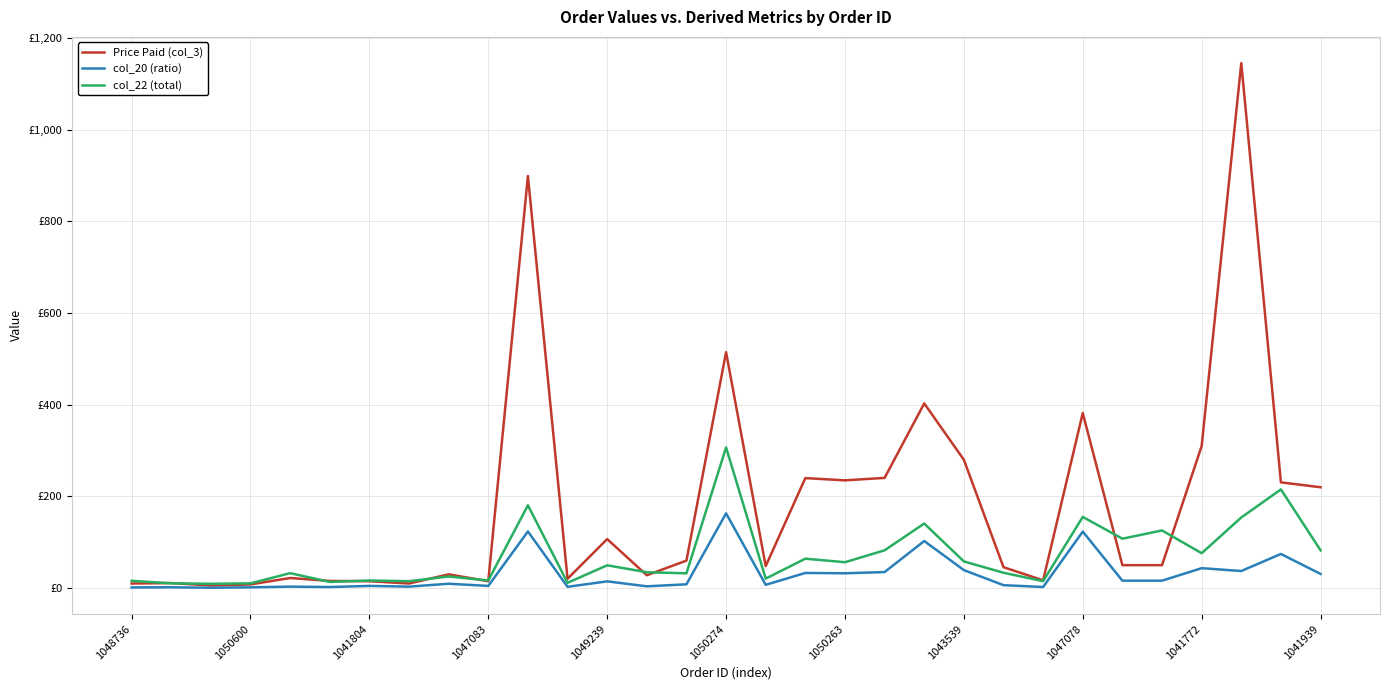

Does the chart have visible grid lines?

Yes